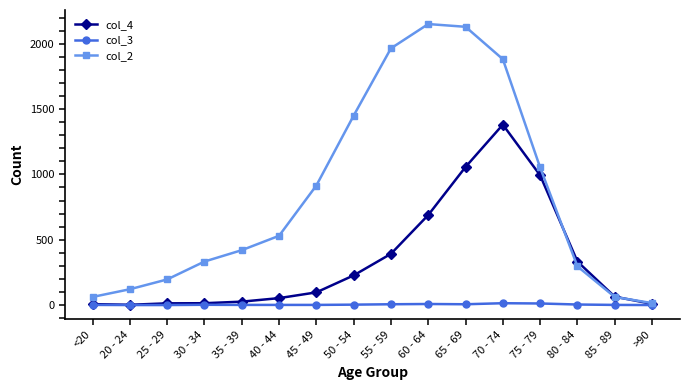

Between 30 - 34 and 40 - 44, which series saw the biggest shift?

col_2